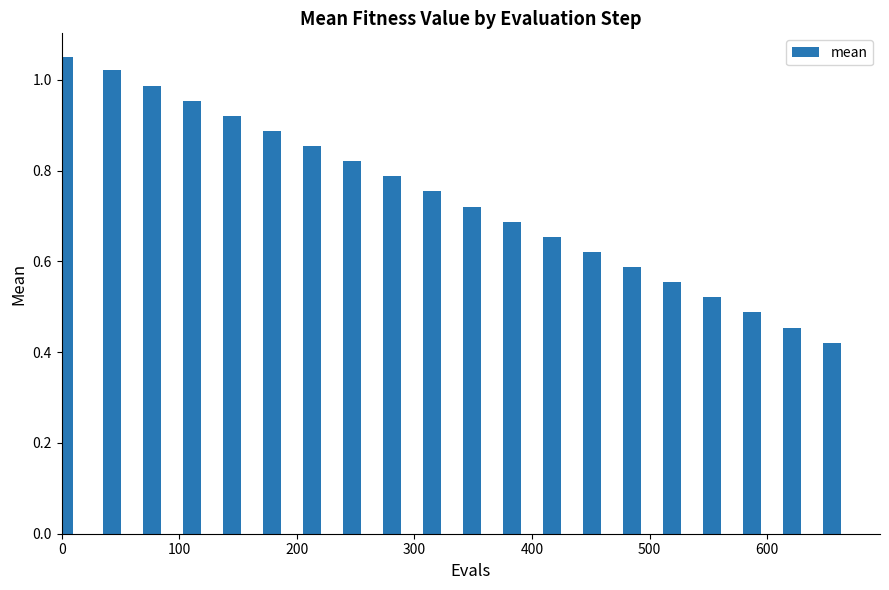

What is the sum of all values?

14.8